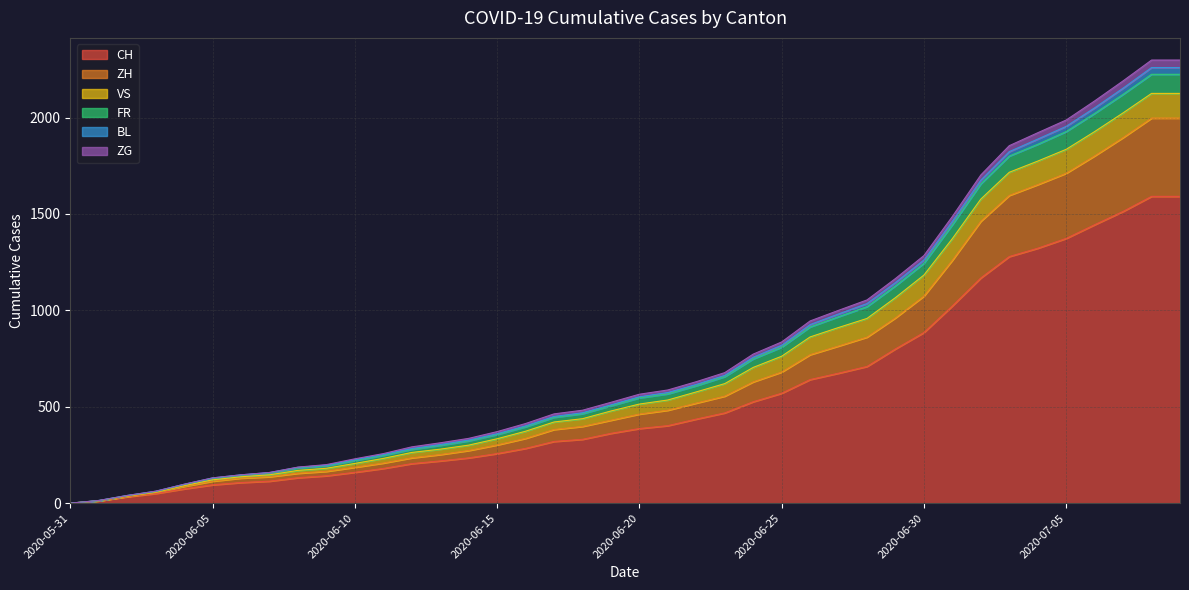

What is the difference between the maximum and minimum values in the CH series?

1591